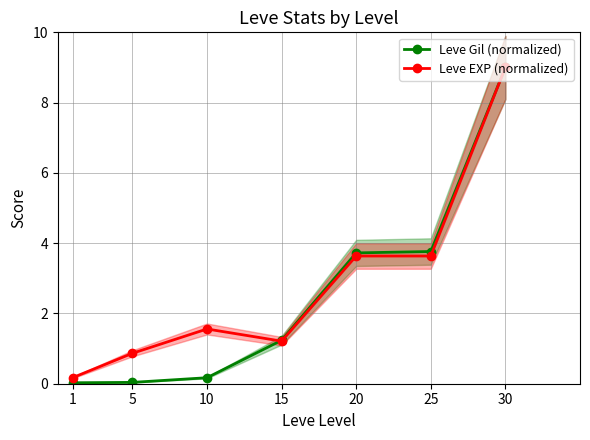

How many intersections are there between Leve Gil (normalized) and Leve EXP (normalized)?

1